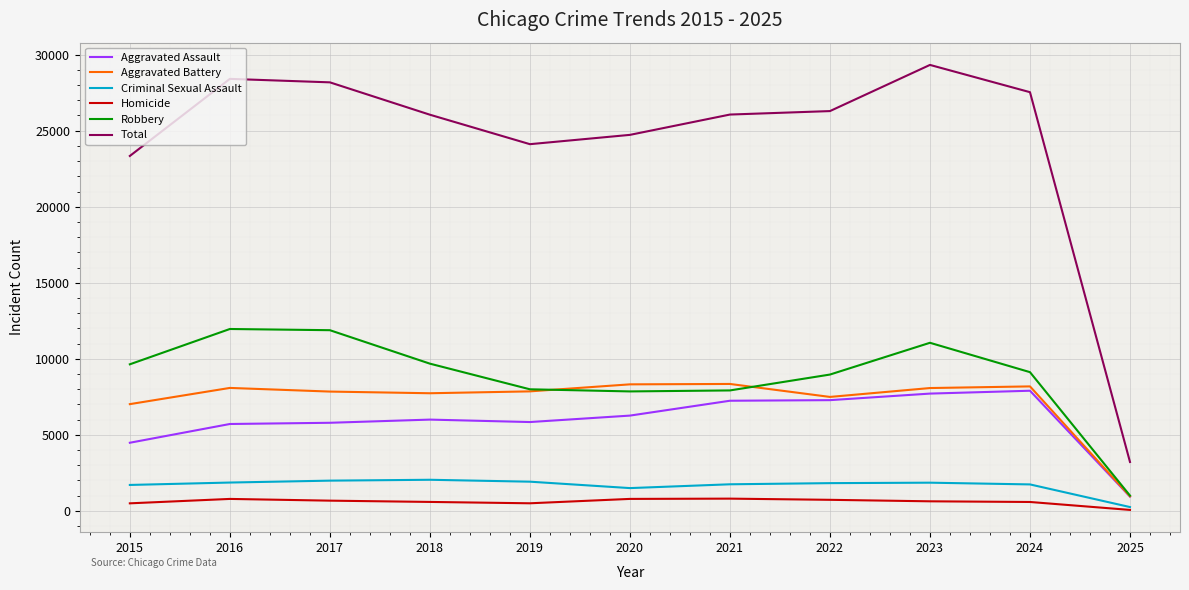

Is it true that Aggravated Battery equals 12625 at 2020?

False